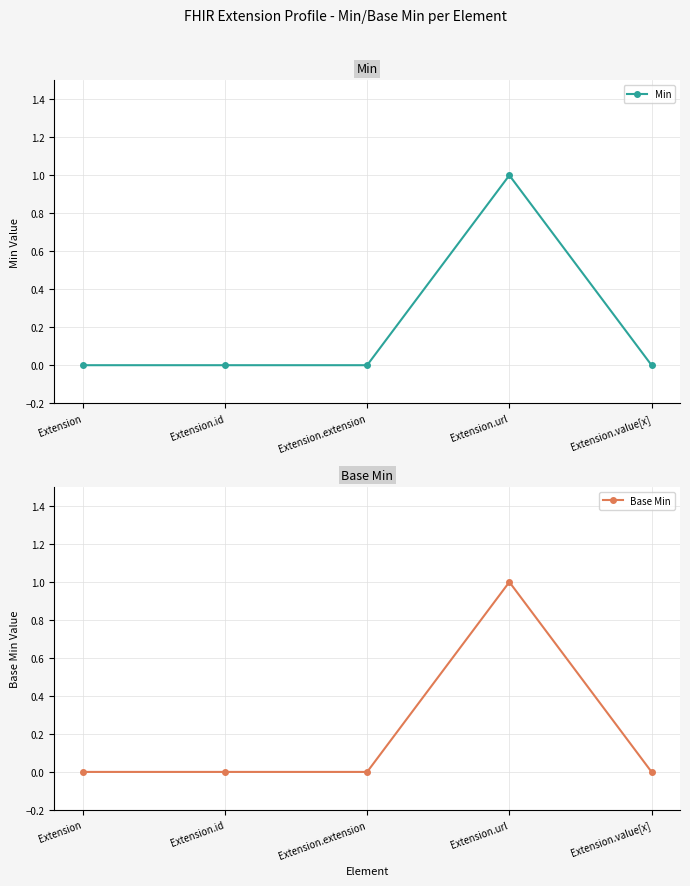

Does the chart have visible grid lines?

Yes